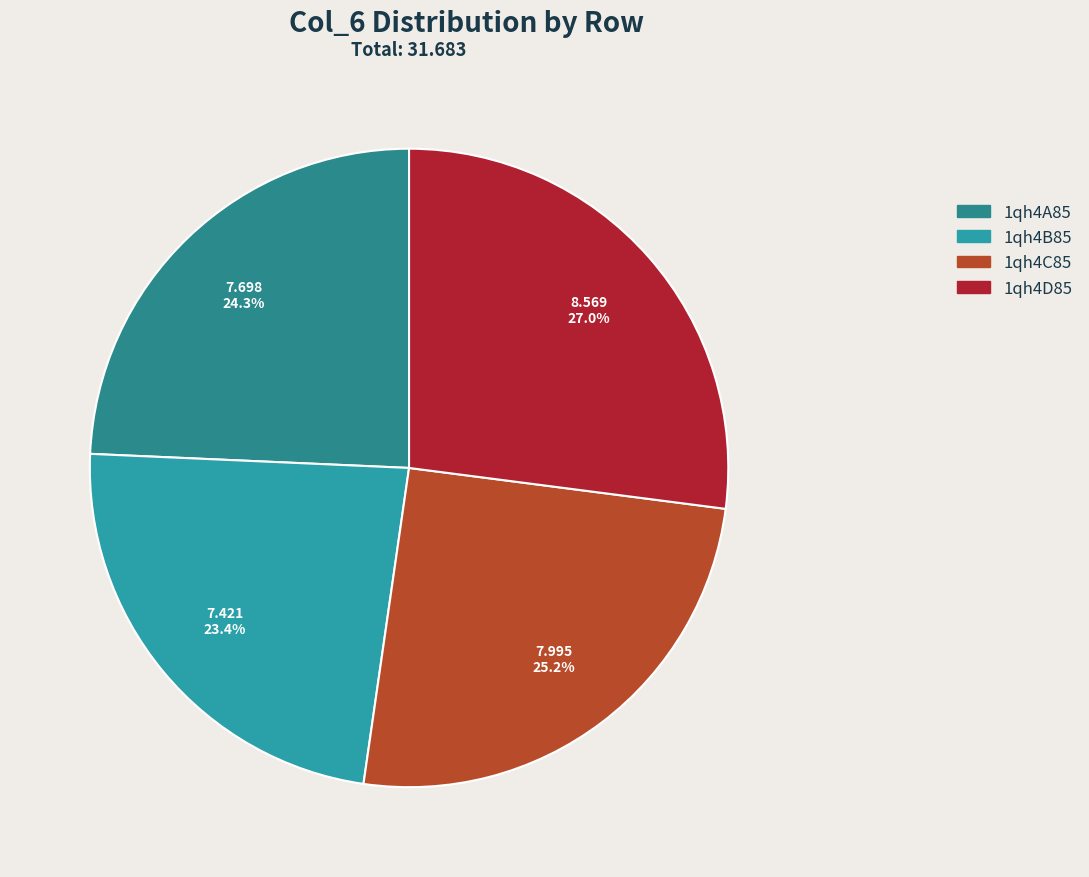

To the nearest percent, what is the difference between the largest and smallest slice percentages?

4%